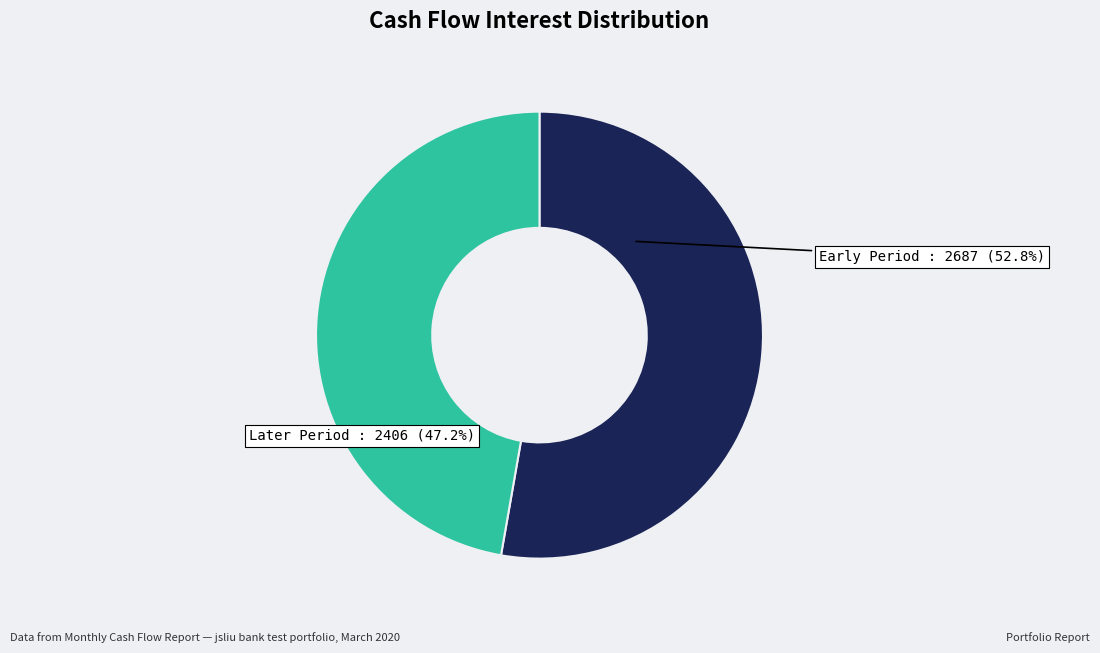

Is there any slice that represents more than half of the pie?

Yes